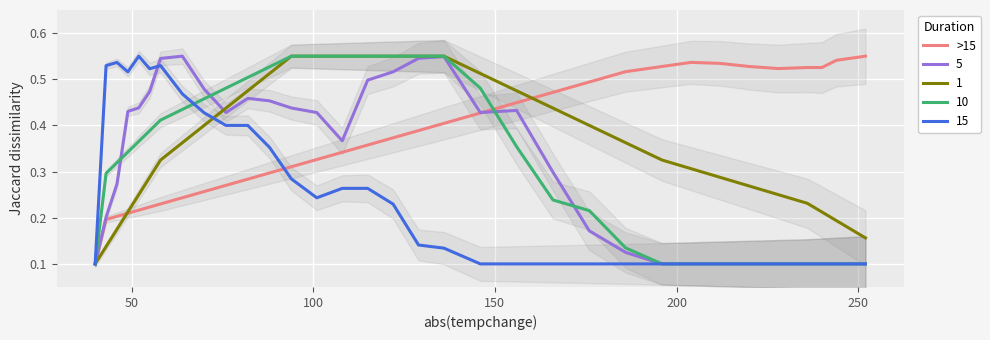

Is it true that the value at 100 is 0.3?

False